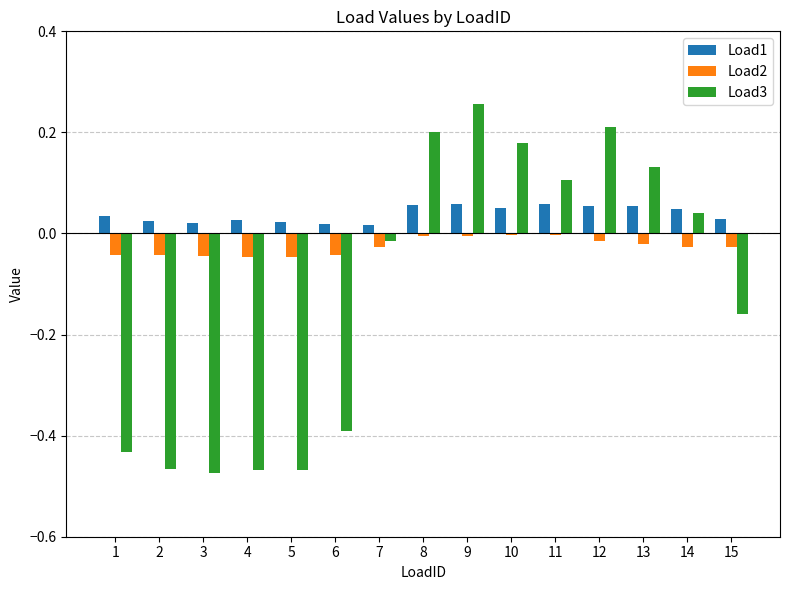

The value of Load3 at 7 is -0.0. True or false?

True